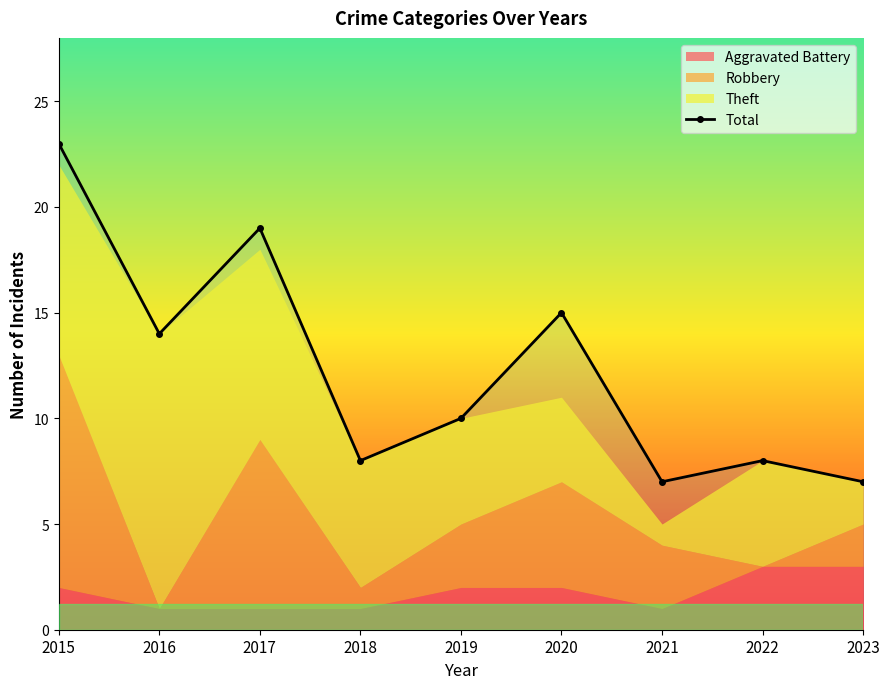

True or false: there are more than 2 points higher than both neighbors.

True